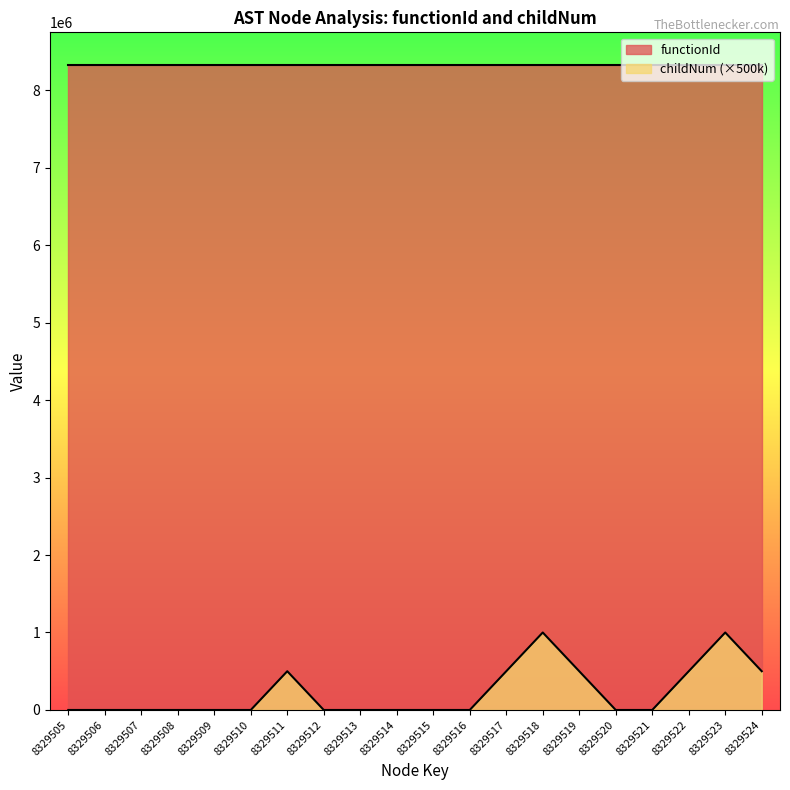

How many lines are shown in the chart?

2